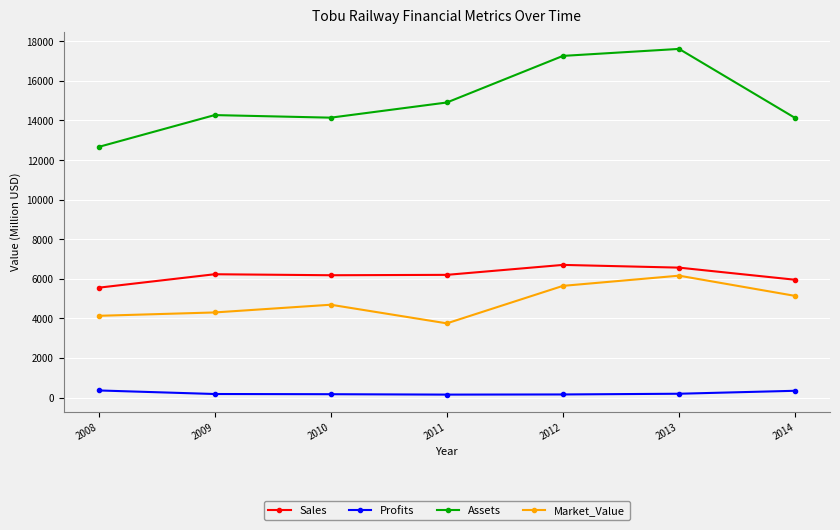

Which category has the lowest value in the Assets series?

2008